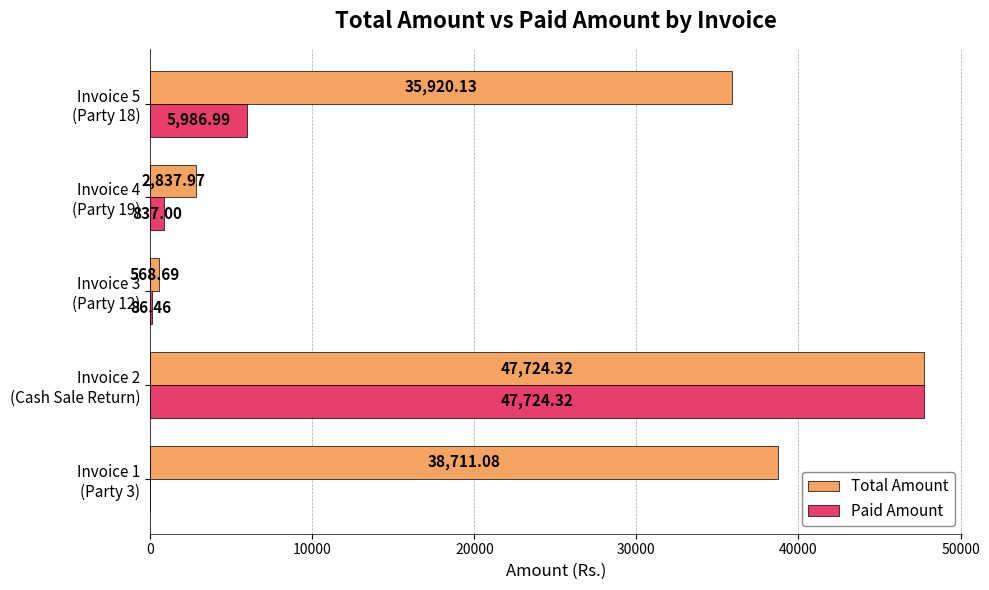

What is the maximum value for Paid Amount?

47724.3